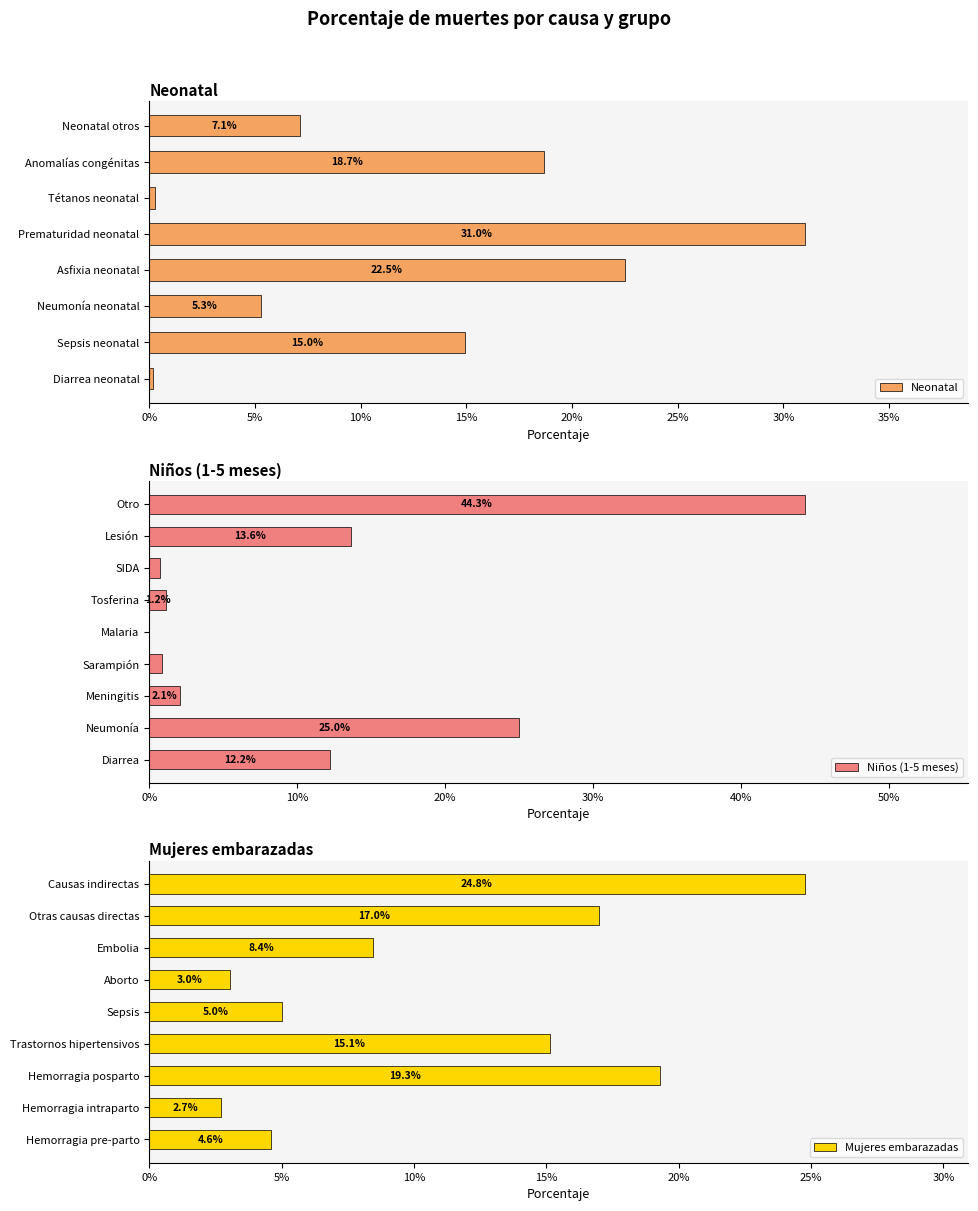

How many groups of bars are there?

8